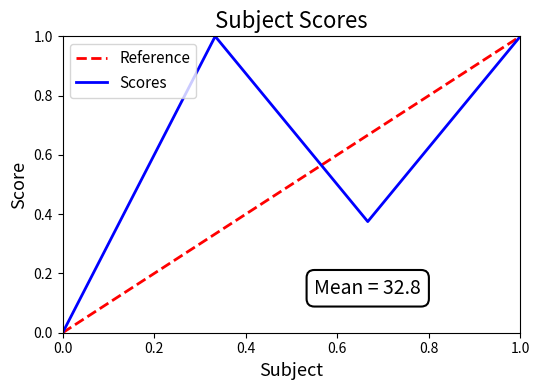

How many points are lower than both their immediate neighbors (excluding endpoints)?

1